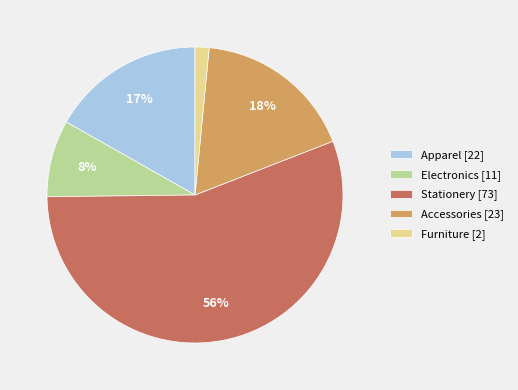

Count the number of slices in the pie.

5